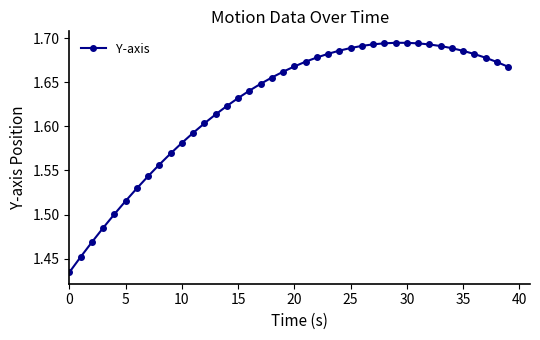

Count the values in the range 1 to 2.

40